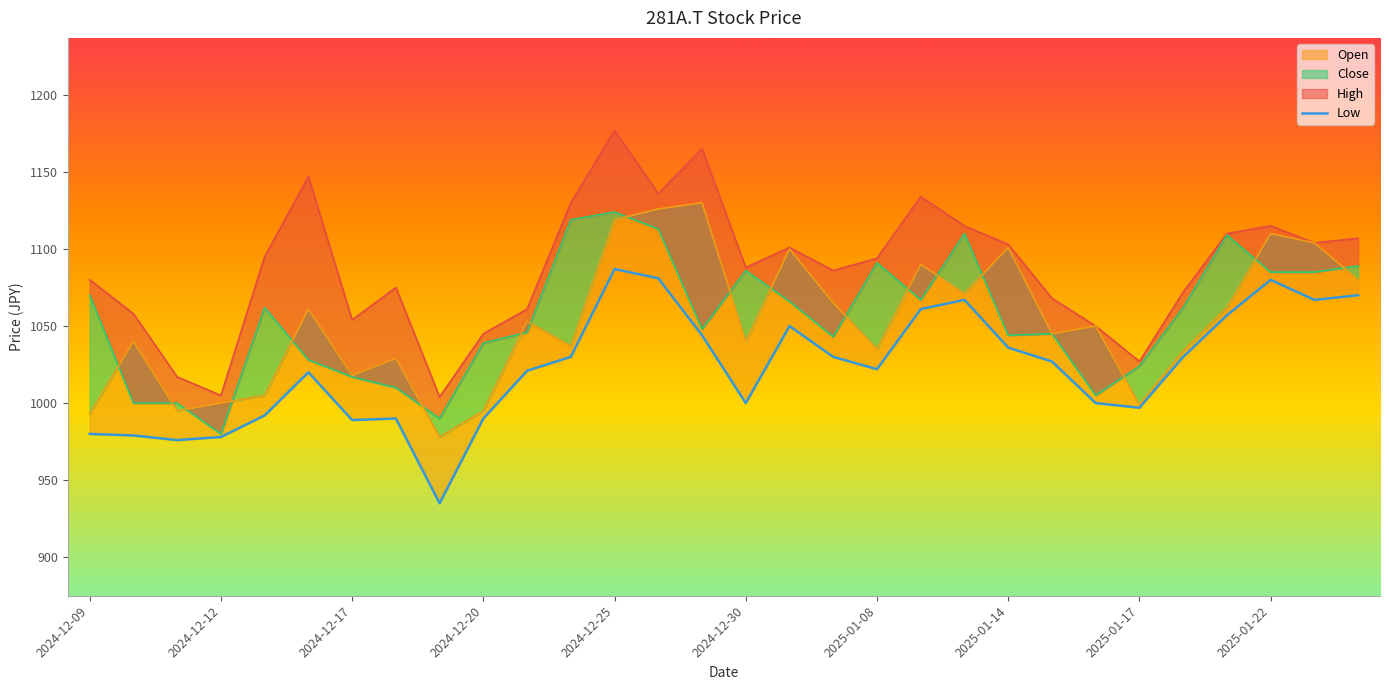

What is the difference between the maximum and minimum values?

152